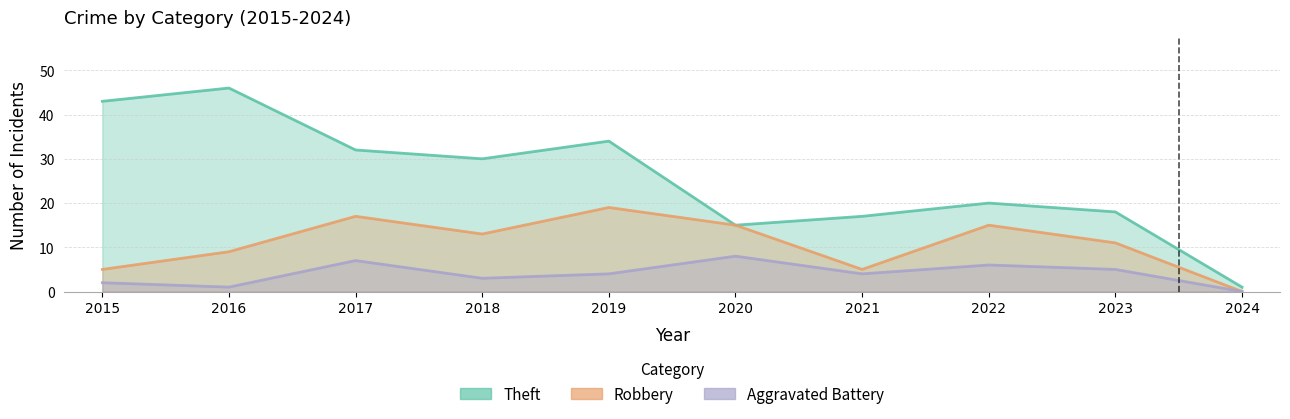

What value does the Theft series have at 2018?

30